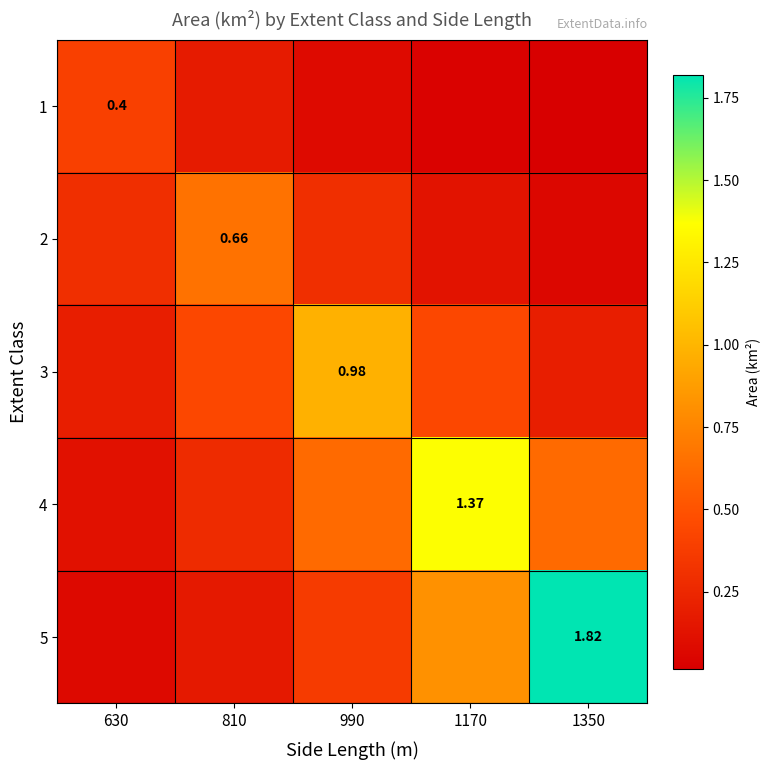

The 4 series shows 1.4 at 1170. True or false?

True